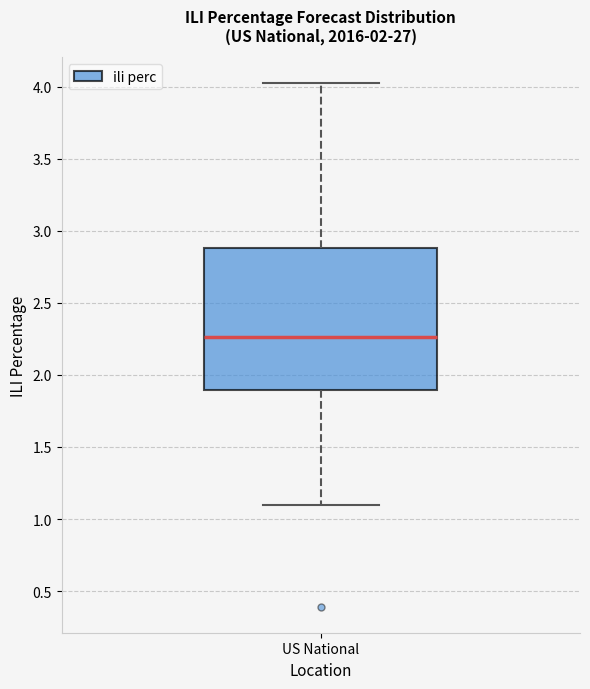

Read this box plot against the y-axis: the position of the median line, the range covered by the box, and the ends of both whiskers. The values are not printed on the chart, so give them approximately, as read against the axis.

median 2.25, box 1.90 to 2.90, whiskers 1.10 to 4.00